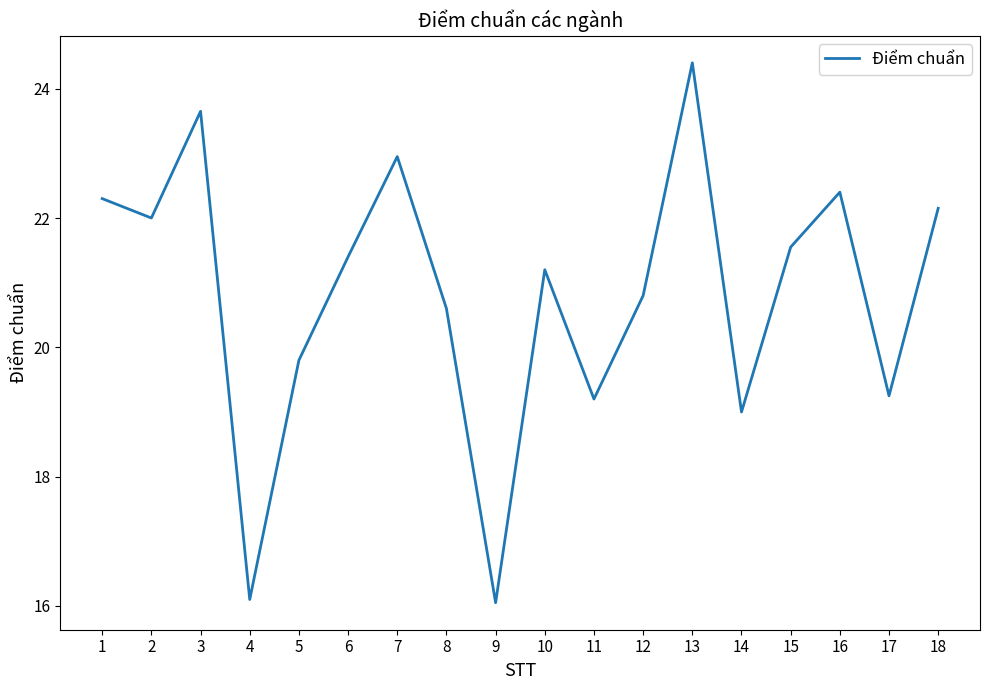

True or false: the data shows 24.4 at 13.

True